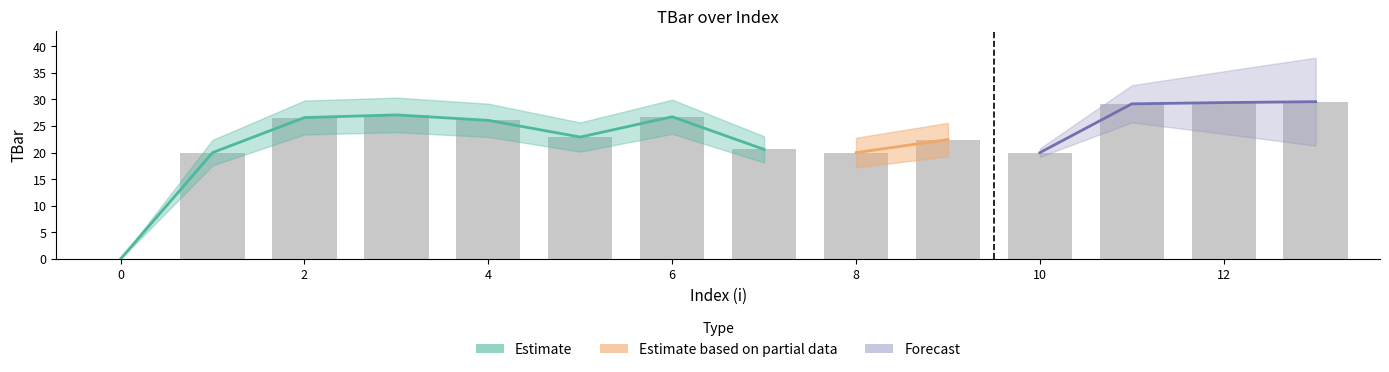

Is it true that the value at 11 is 18.6?

False